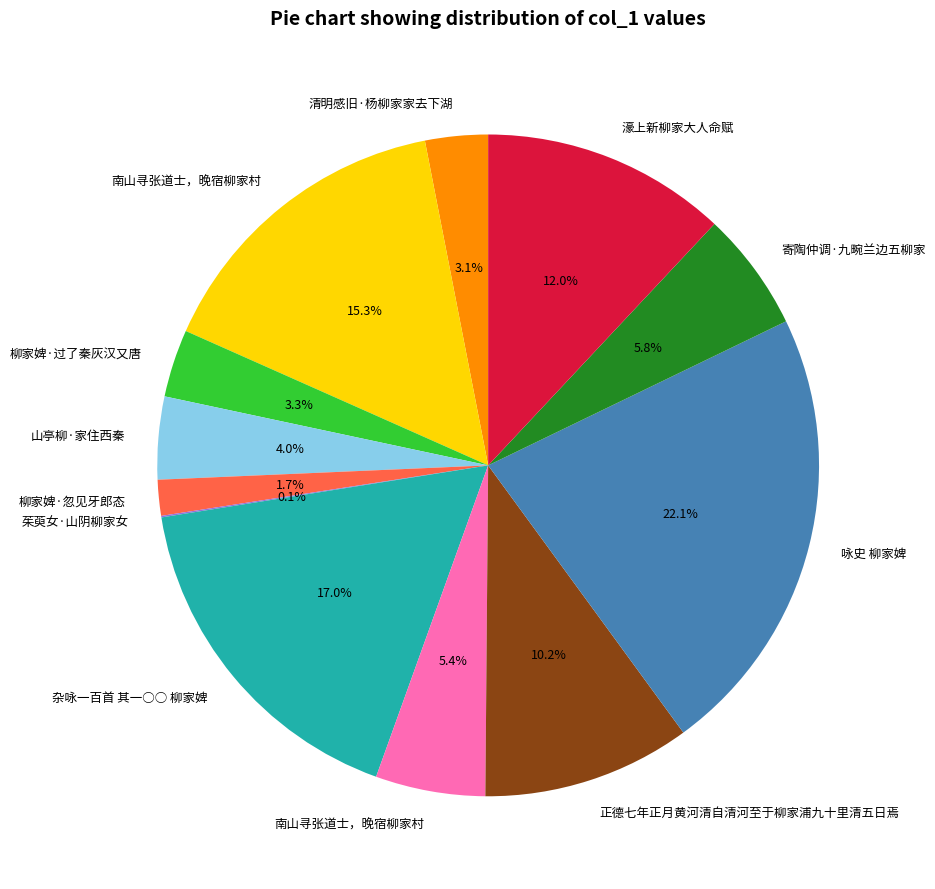

Is there a majority slice in this chart?

No